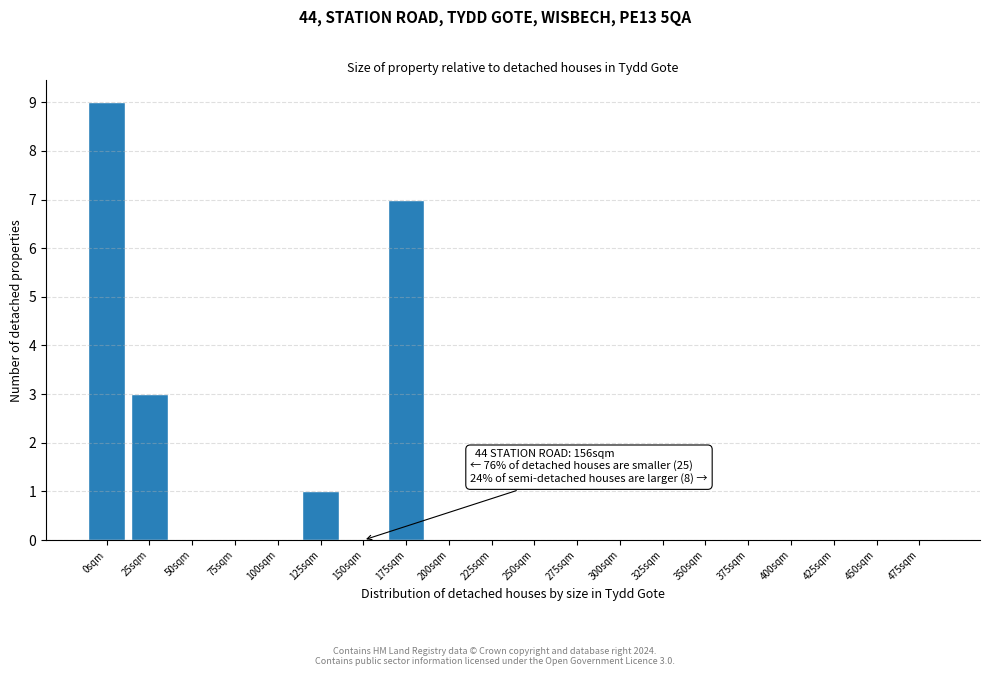

Reading left to right, extract all data points from this chart.

0sqm=9	25sqm=3	50sqm=0	75sqm=0	100sqm=0	125sqm=1	150sqm=0	175sqm=7	200sqm=0	225sqm=0	250sqm=0	275sqm=0	300sqm=0	325sqm=0	350sqm=0	375sqm=0	400sqm=0	425sqm=0	450sqm=0	475sqm=0